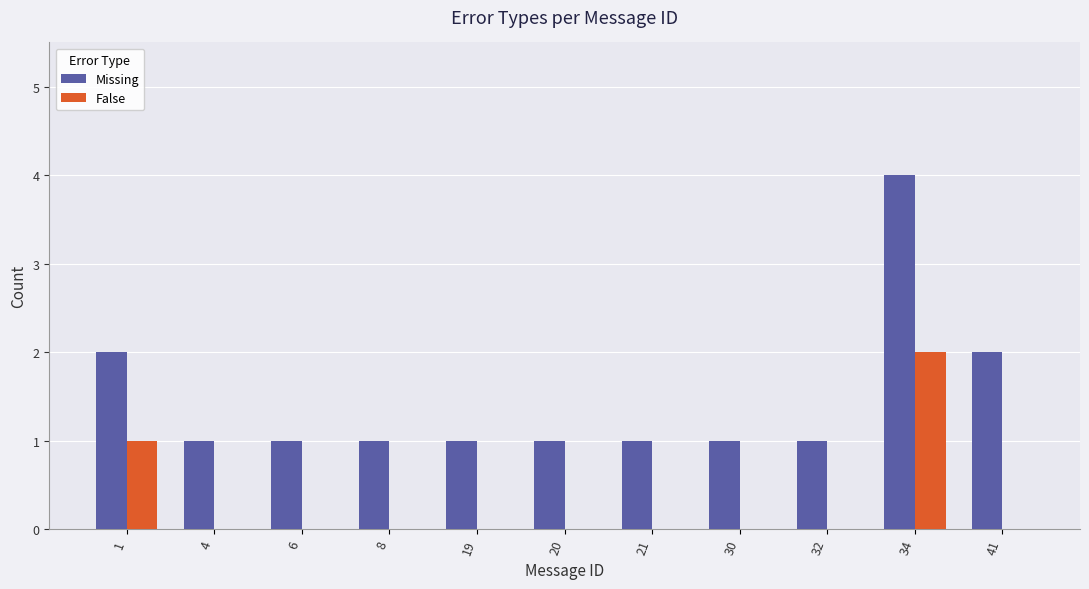

Which category has the highest value in the Missing series?

34